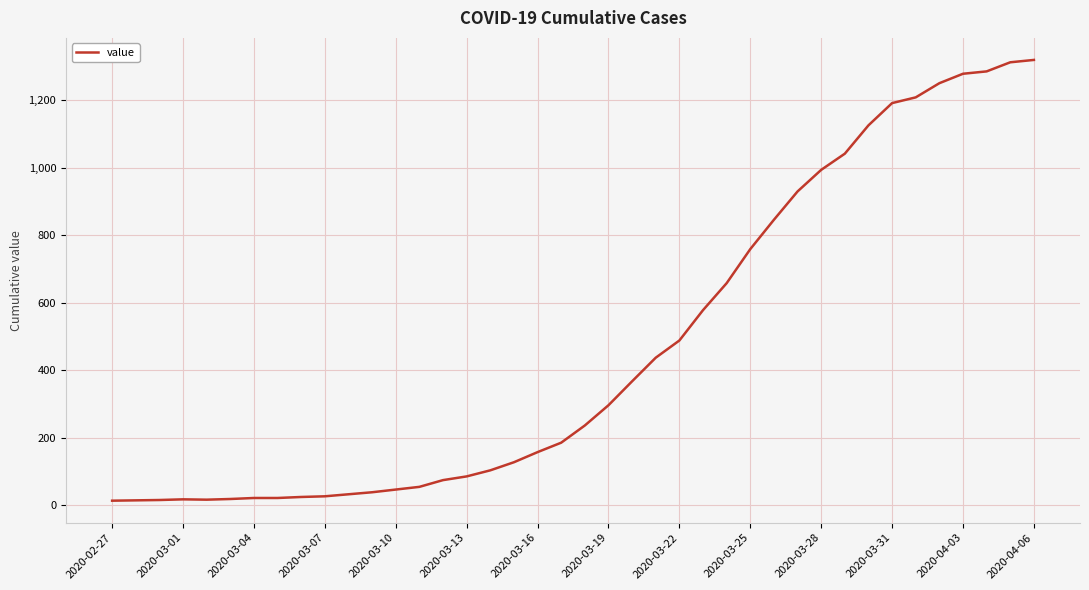

What is the difference between the maximum and minimum values?

1307